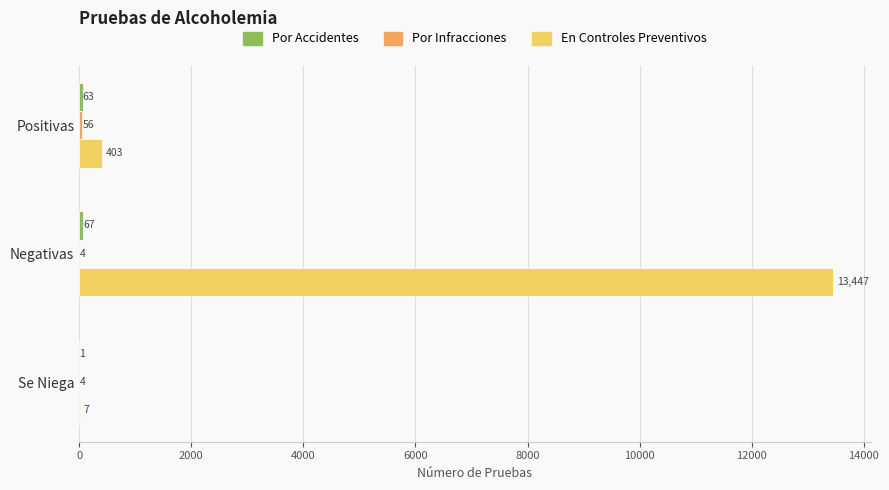

Which label corresponds to the largest value in the chart?

Negativas